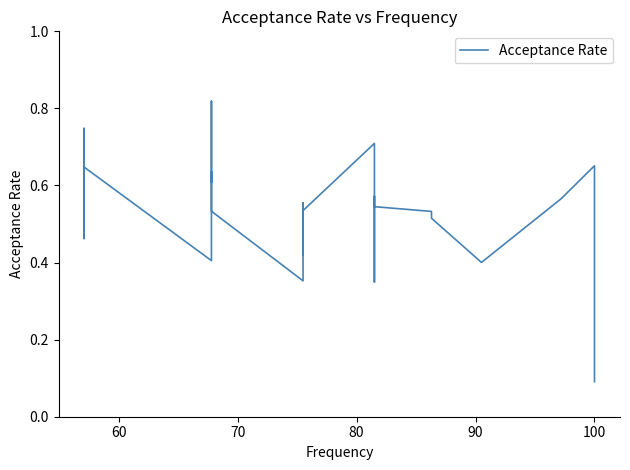

How many categories are shown in the chart?

40